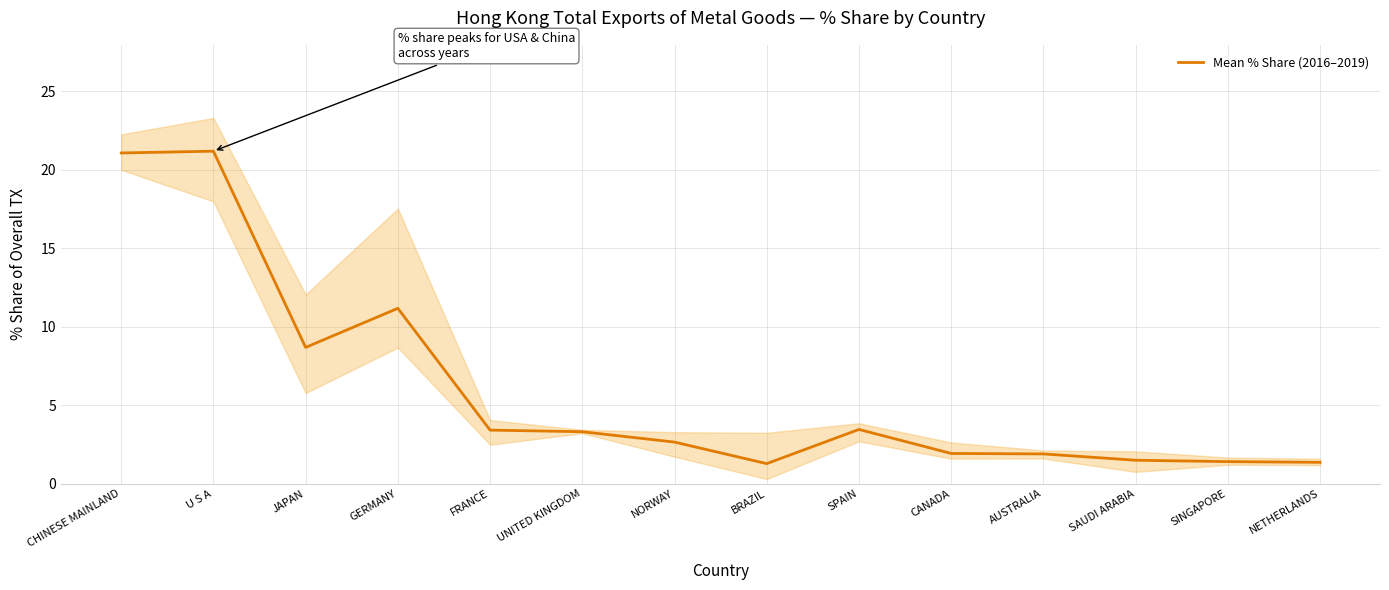

List the labels in order of value, smallest first.

BRAZIL, NETHERLANDS, SINGAPORE, SAUDI ARABIA, AUSTRALIA, CANADA, NORWAY, UNITED KINGDOM, FRANCE, SPAIN, JAPAN, GERMANY, CHINESE MAINLAND, U S A